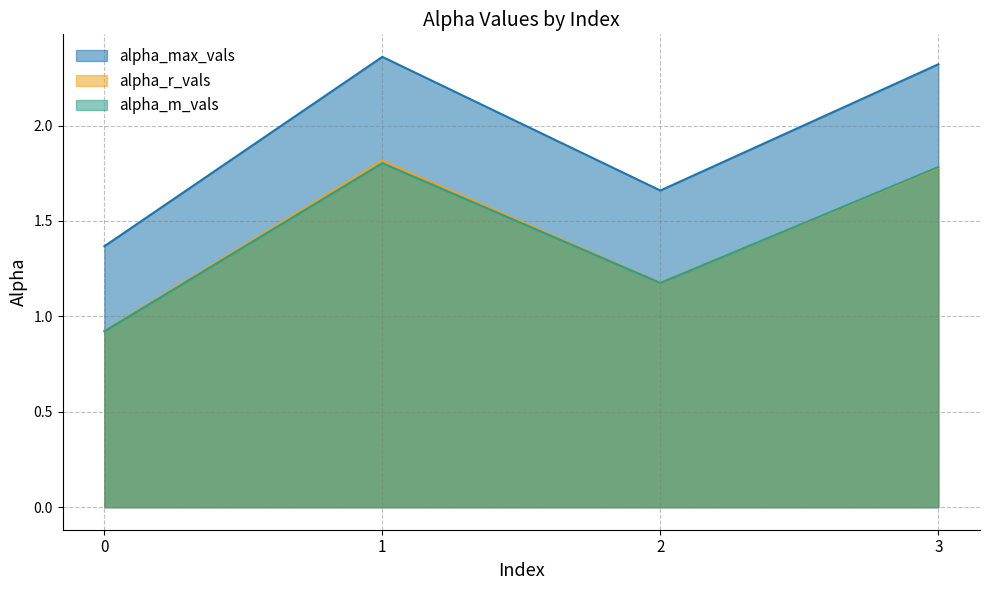

List the series in order of their peak value, lowest first.

alpha_m_vals, alpha_r_vals, alpha_max_vals